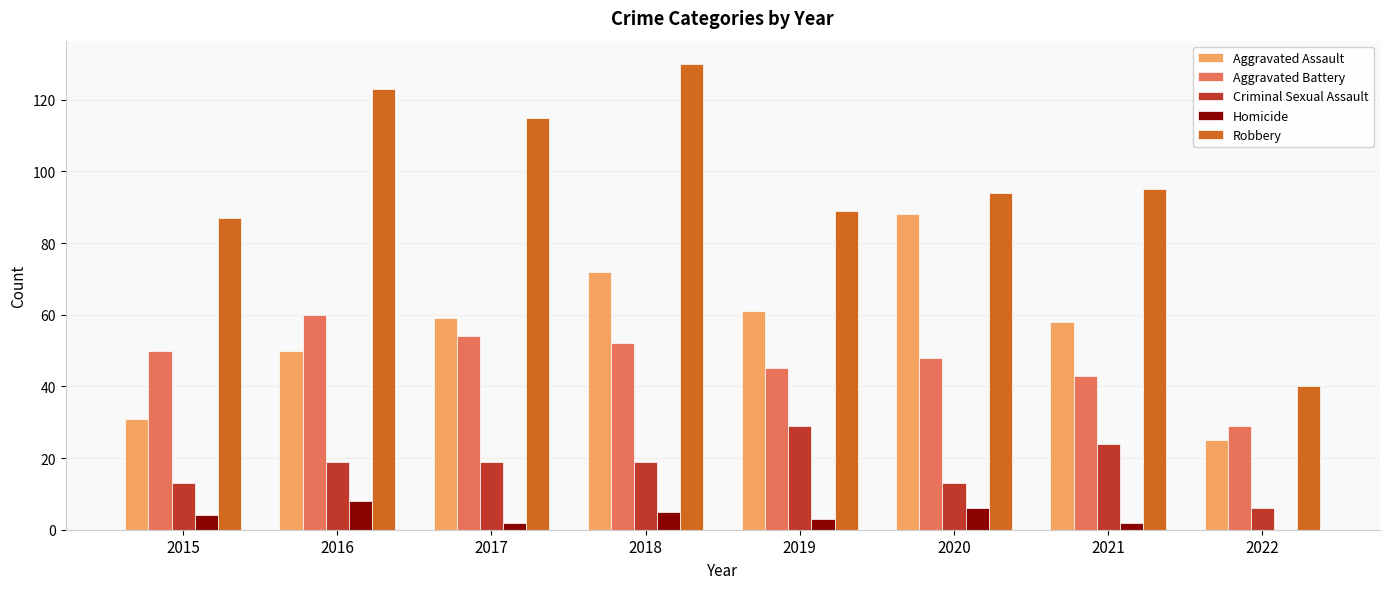

The value of Criminal Sexual Assault at 2016 is 19. True or false?

True